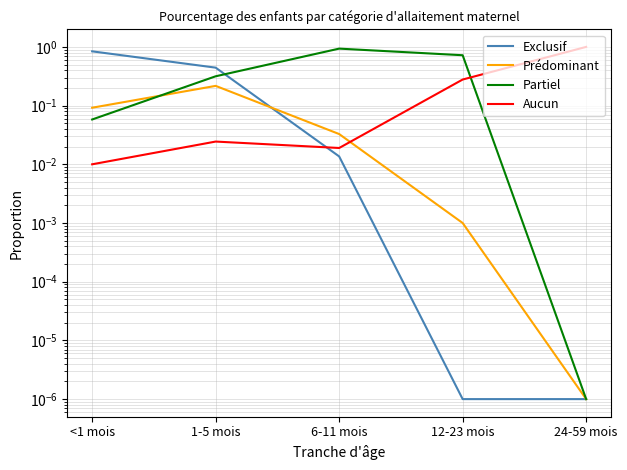

Does the chart display data point markers on the line(s)?

No